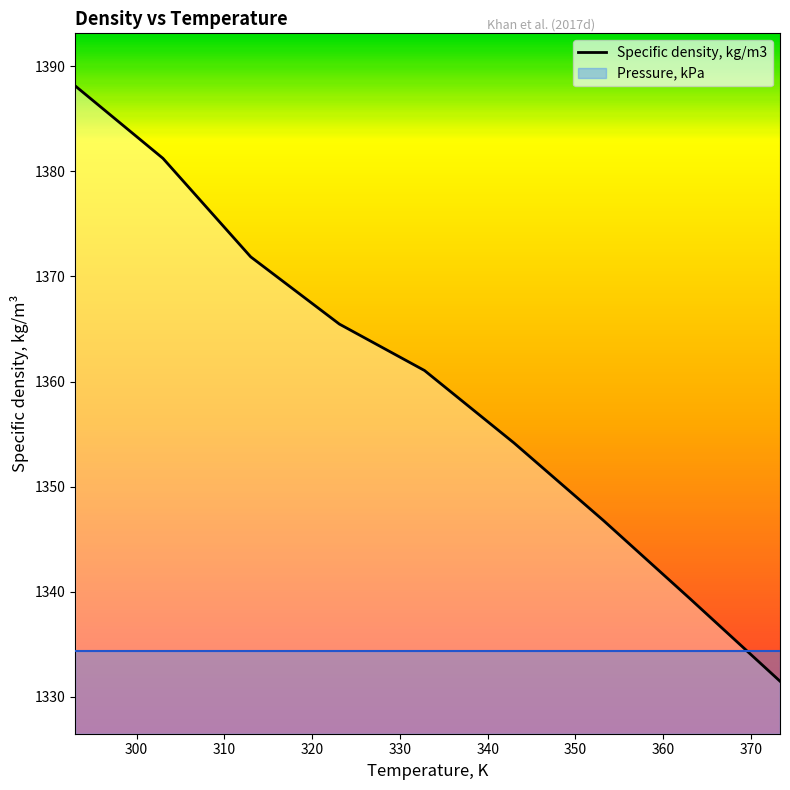

What is the average value?

1359.9